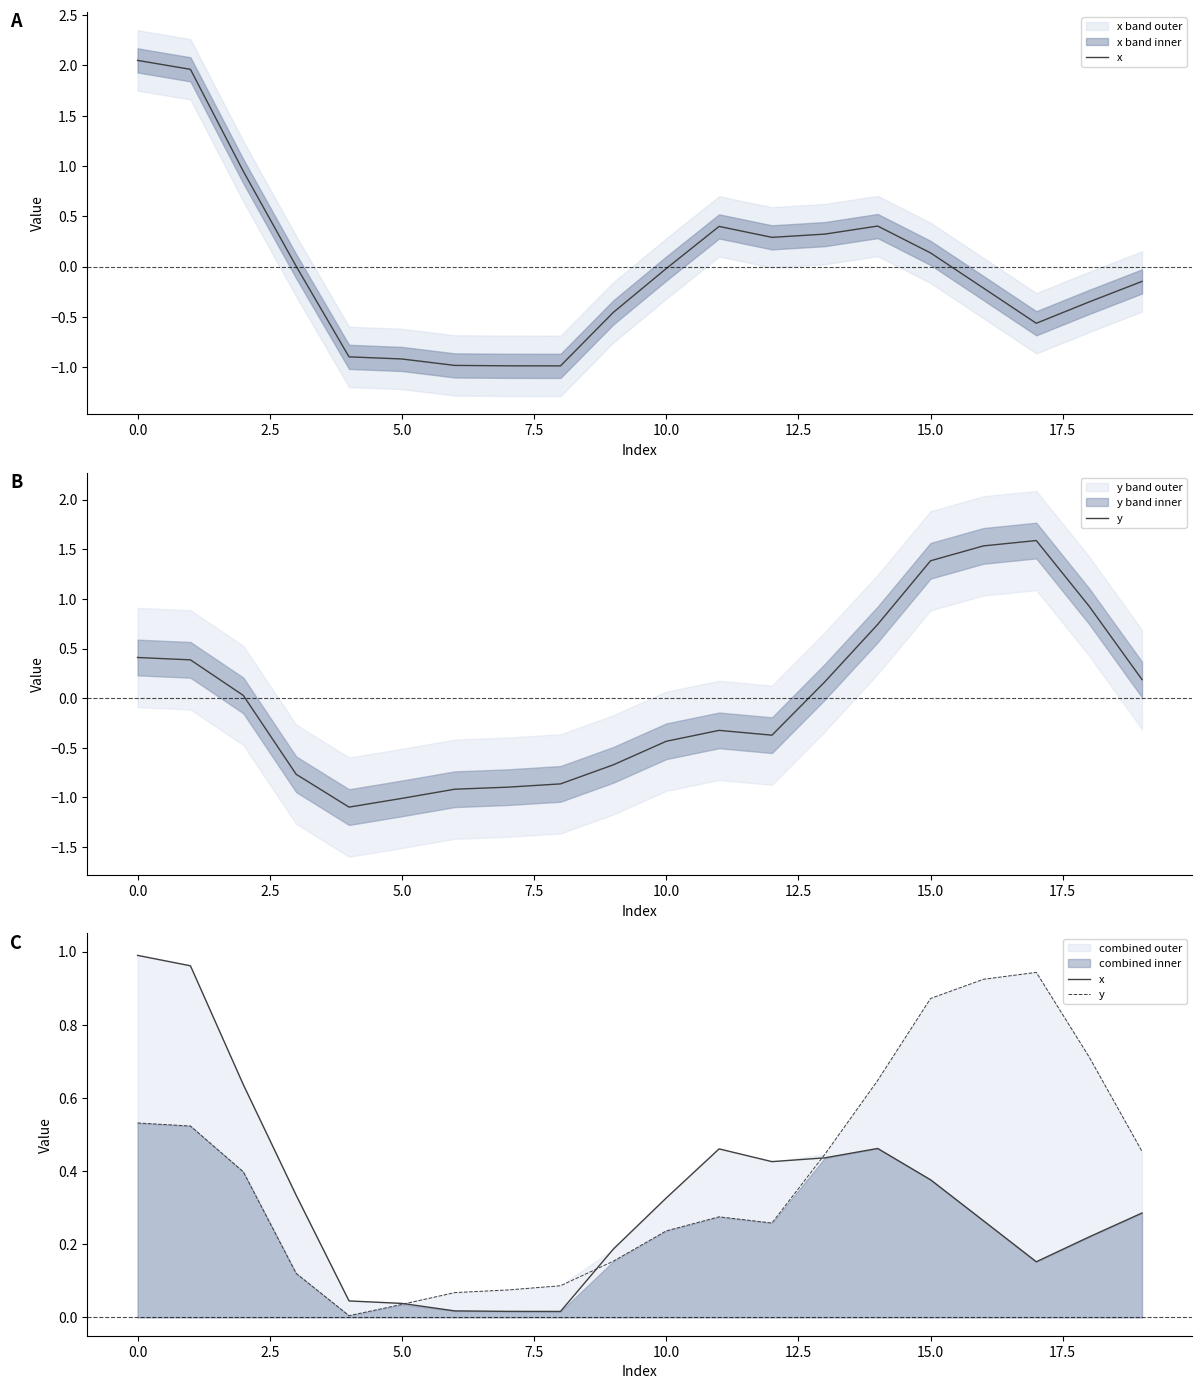

True or false: x and y intersect in this chart.

True